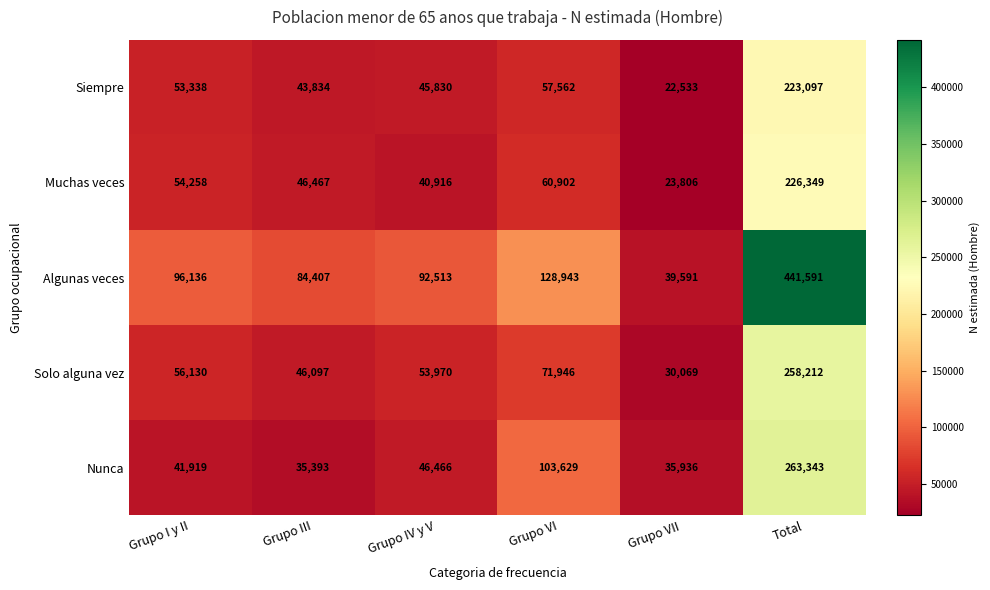

What is the sum of the Nunca values at Grupo VI and Grupo III?

139022